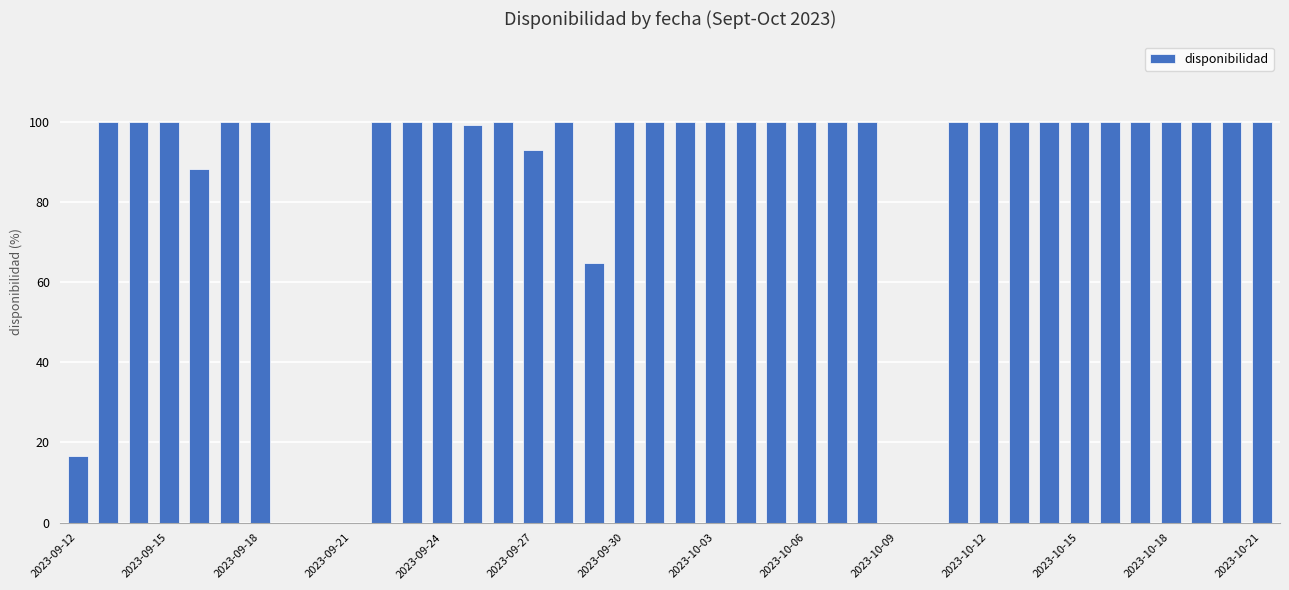

What is the greatest value displayed?

100.0